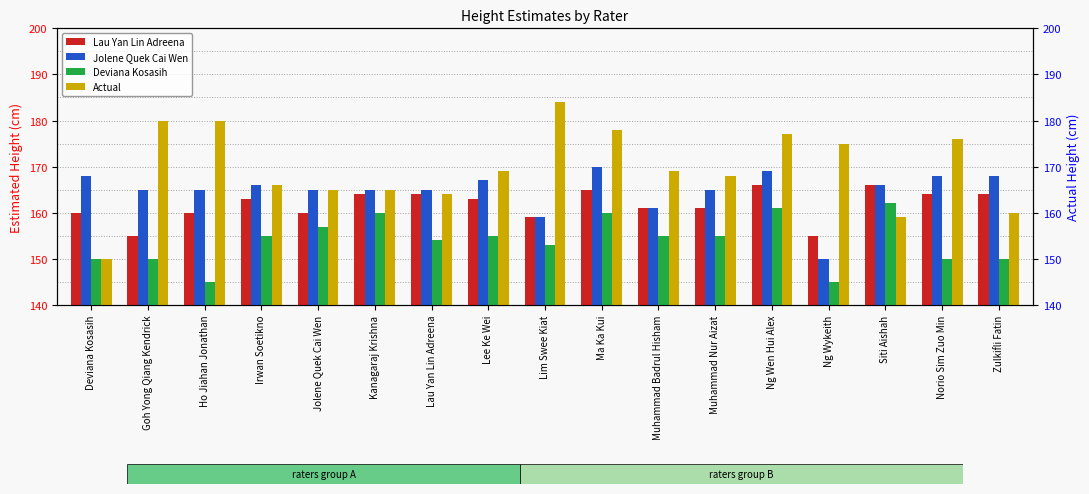

List the labels in order of Jolene Quek Cai Wen value, smallest first.

Ng Wykeith, Lim Swee Kiat, Muhammad Badrul Hisham, Goh Yong Qiang Kendrick, Ho Jiahan Jonathan, Jolene Quek Cai Wen, Kanagaraj Krishna, Lau Yan Lin Adreena, Muhammad Nur Aizat, Irwan Soetikno, Siti Aishah, Lee Ke Wei, Deviana Kosasih, Norio Sim Zuo Min, Zulkifli Fatin, Ng Wen Hui Alex, Ma Ka Kui